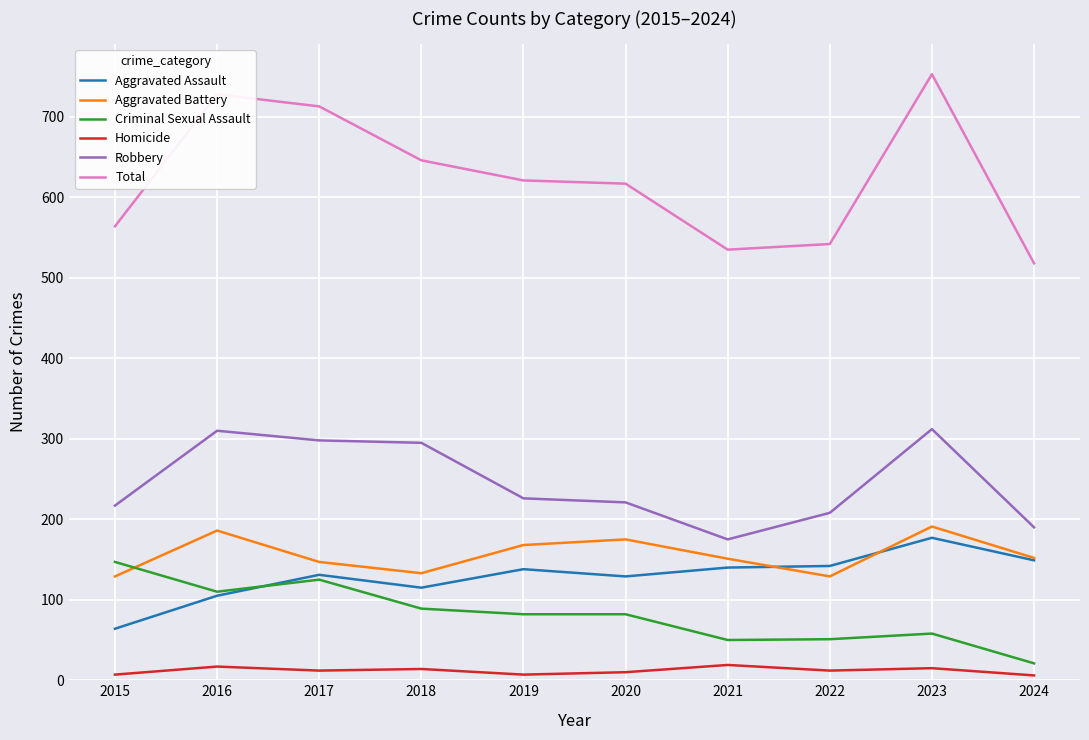

The Homicide series shows 7 at 2015. True or false?

True